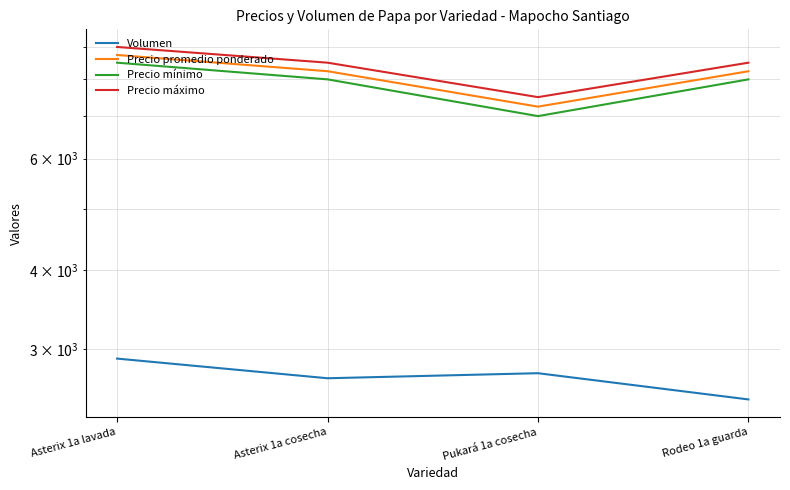

Between Asterix 1a cosecha and Rodeo 1a guarda, which is larger?

Asterix 1a cosecha